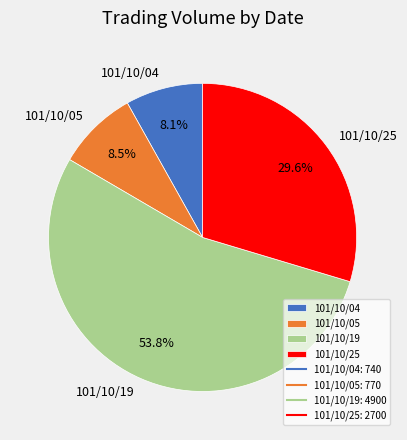

True or false: 101/10/25 accounts for 30% of the total.

True